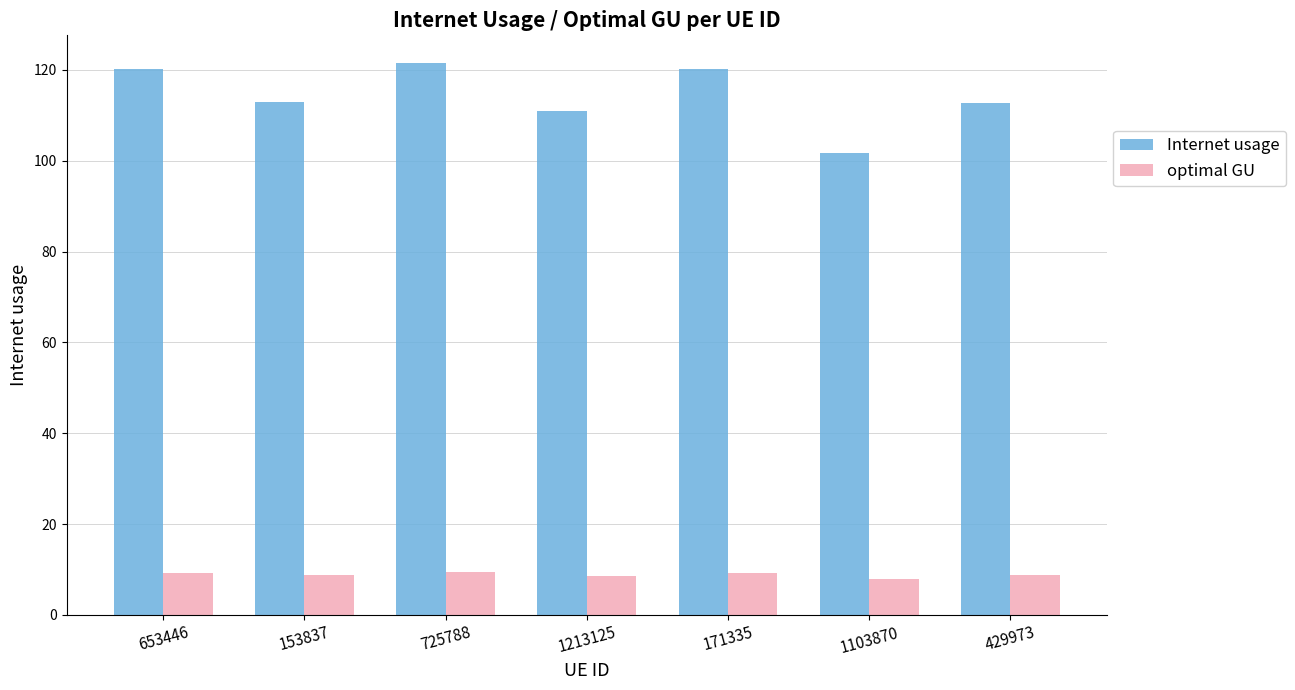

What is the spread (max minus min) of values at 1103870?

93.8